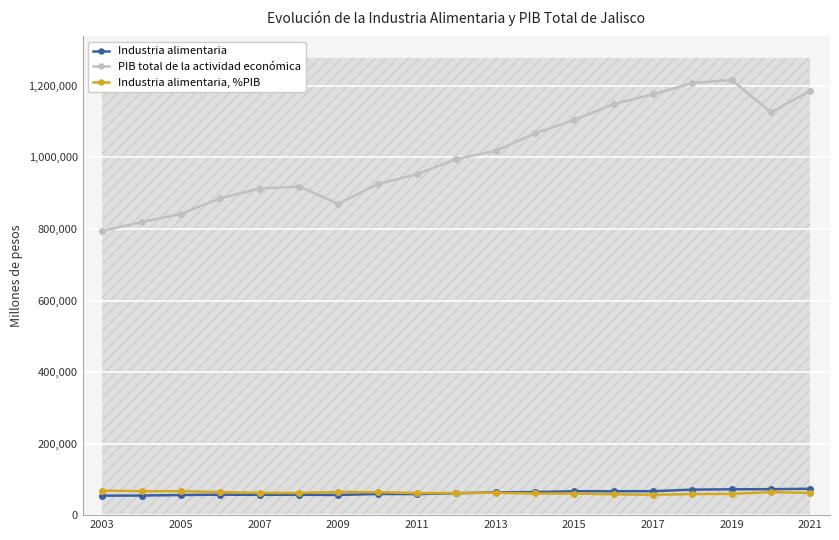

What is the average value of the Industria alimentaria series?

62665.7